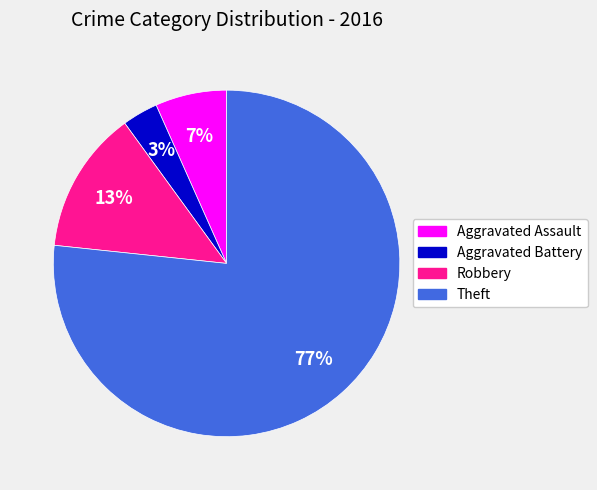

To the nearest percent, what is the average slice percentage?

25%